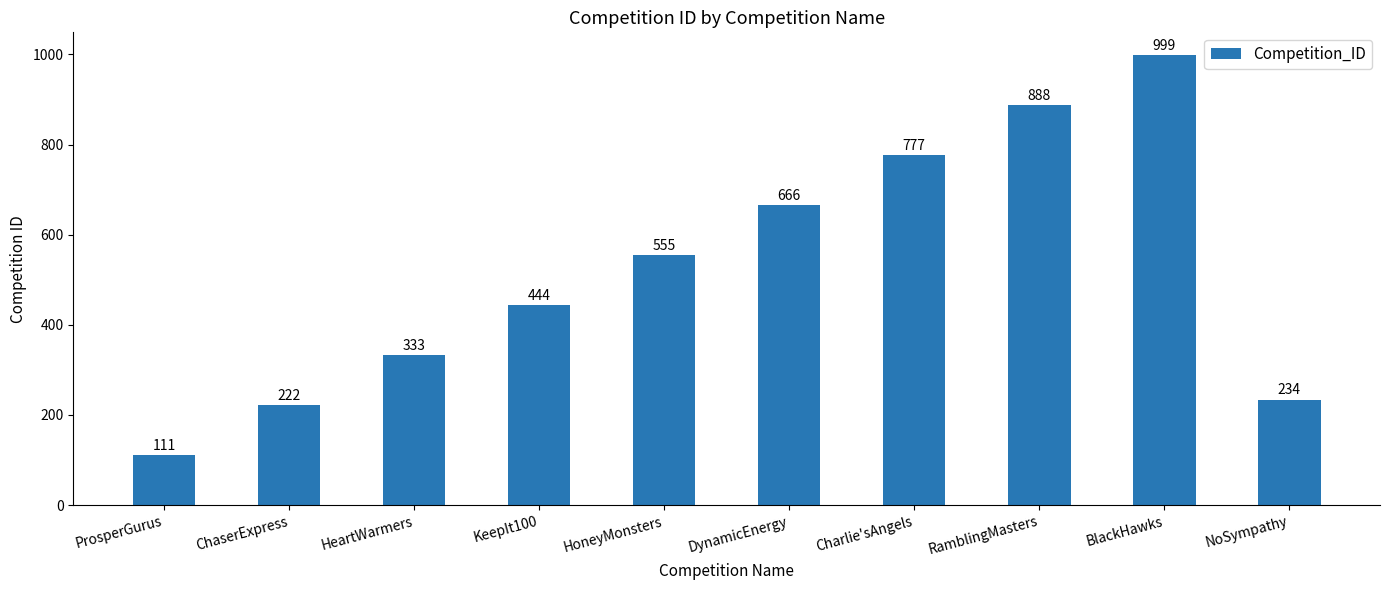

What is the difference between the maximum and second lowest values?

777